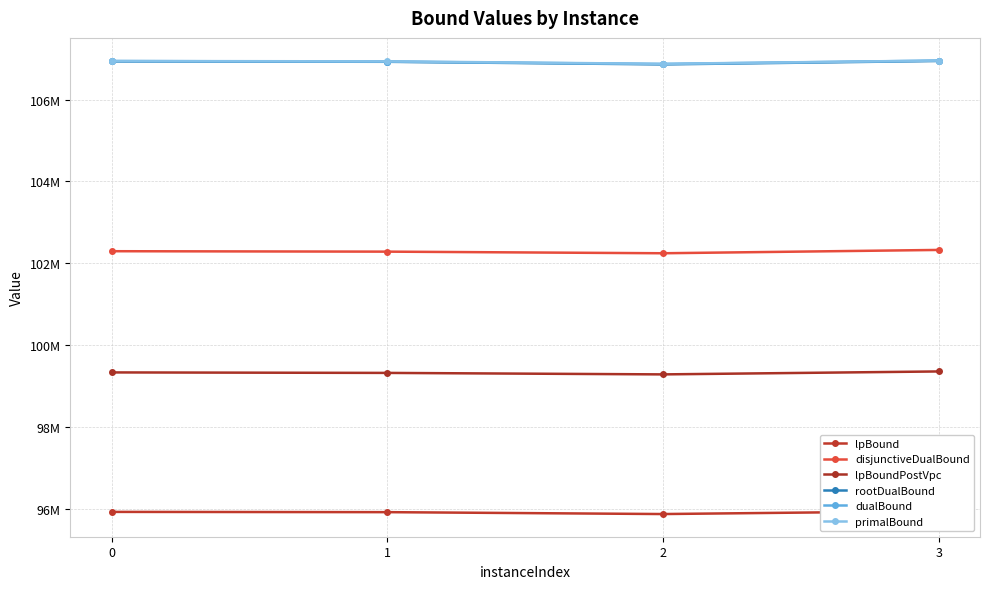

Is the value of rootDualBound at 1 greater than the value of lpBound at 3?

Yes